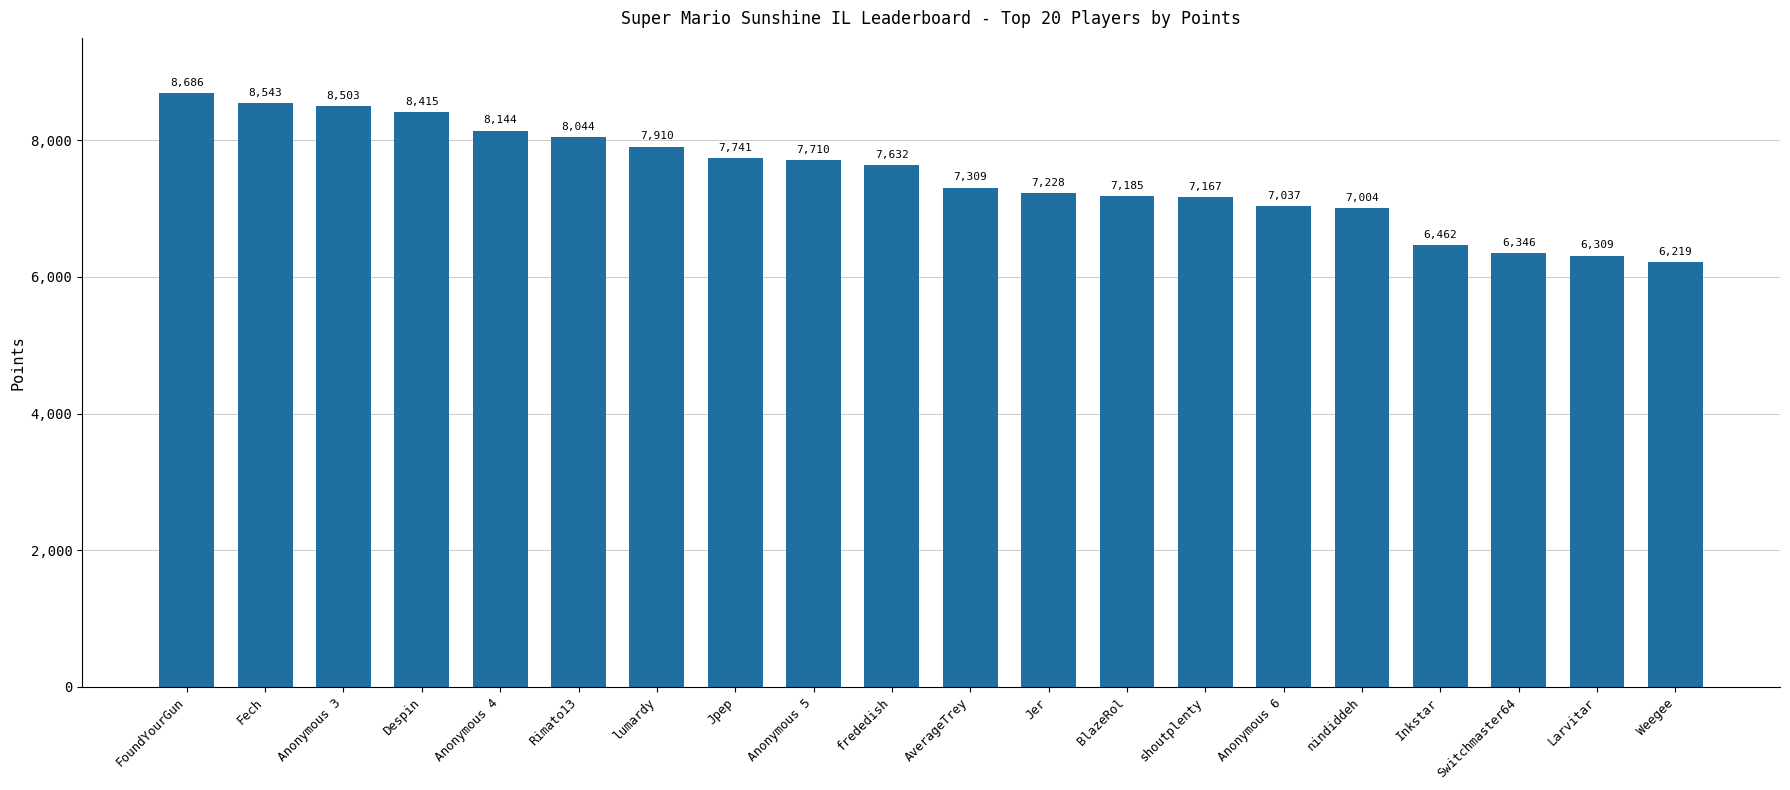

Reading left to right, transcribe all the data shown in this chart.

FoundYourGun=8686	Fech=8543	Anonymous 3=8503	Despin=8415	Anonymous 4=8144	Rimato13=8044	lumardy=7910	Jpep=7741	Anonymous 5=7710	frededish=7632	AverageTrey=7309	Jer=7228	BlazeRol=7185	shoutplenty=7167	Anonymous 6=7037	nindiddeh=7004	Inkstar=6462	Switchmaster64=6346	Larvitar=6309	Weegee=6219